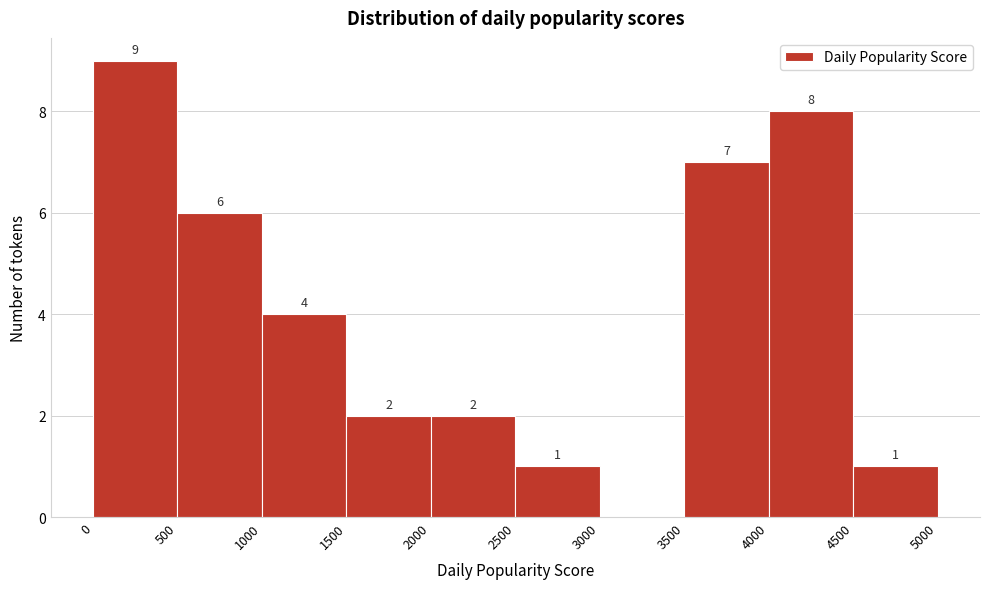

Which range on the x-axis has the tallest bar?

0 to 500